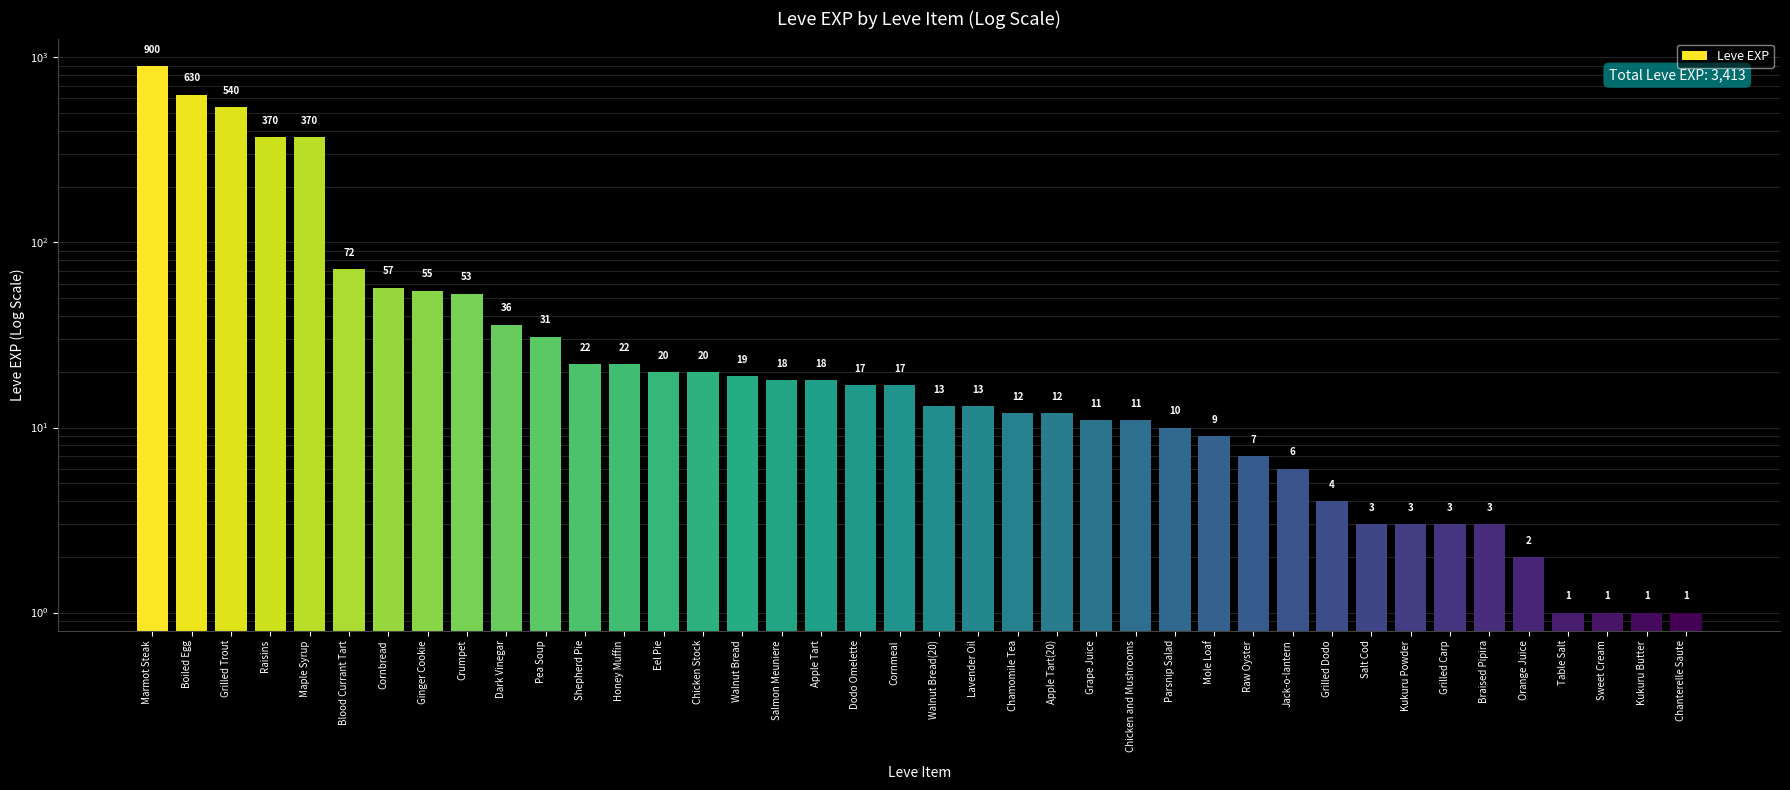

What is the difference between the second highest and second lowest values?

629